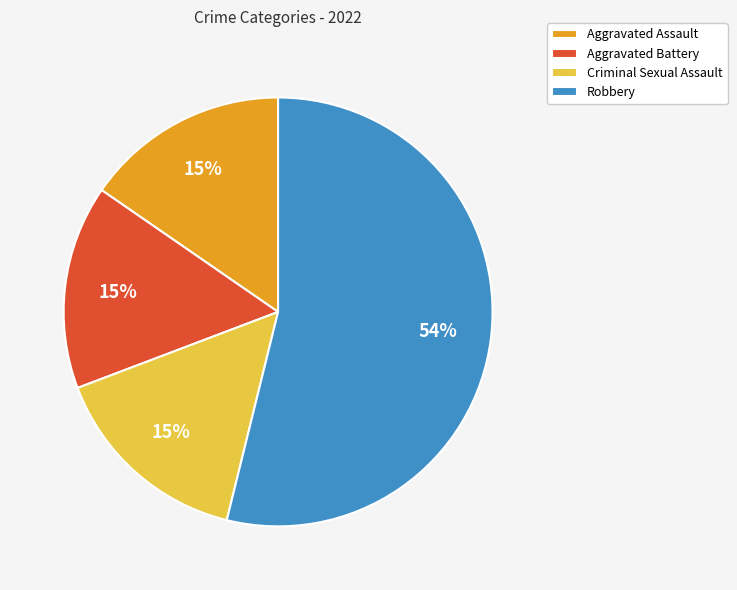

Combined, do Aggravated Assault and Aggravated Battery account for over 50%?

No